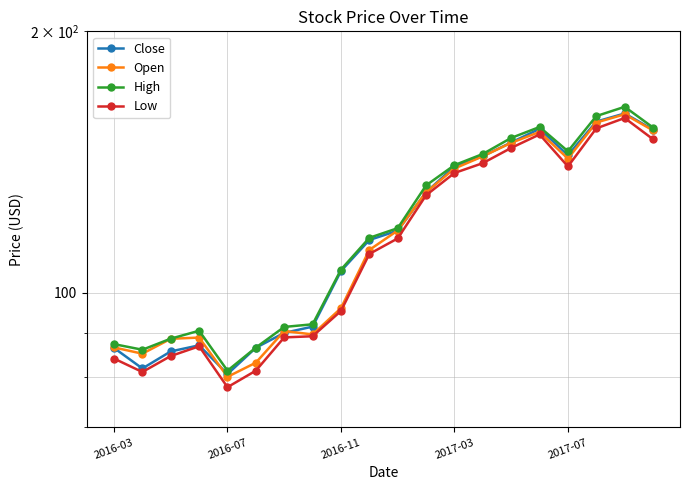

How many data points in Open are less than 117?

10